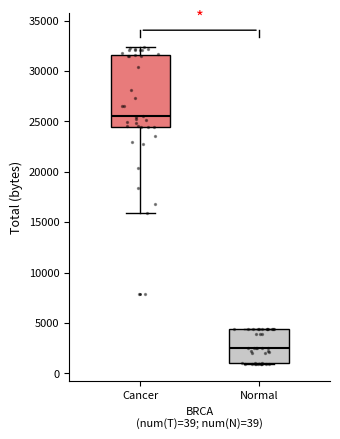

Reading left to right, transcribe this box plot: for each box, give where its median line is, the range the box spans, and where its two whiskers end, as read against the y-axis. The values are not printed on the chart, so give them approximately, as read against the axis.

Cancer: median 25500, box 24500 to 31500, whiskers 16000 to 32500
Normal: median 2500, box 1000 to 4500, whiskers 1000 to 4500